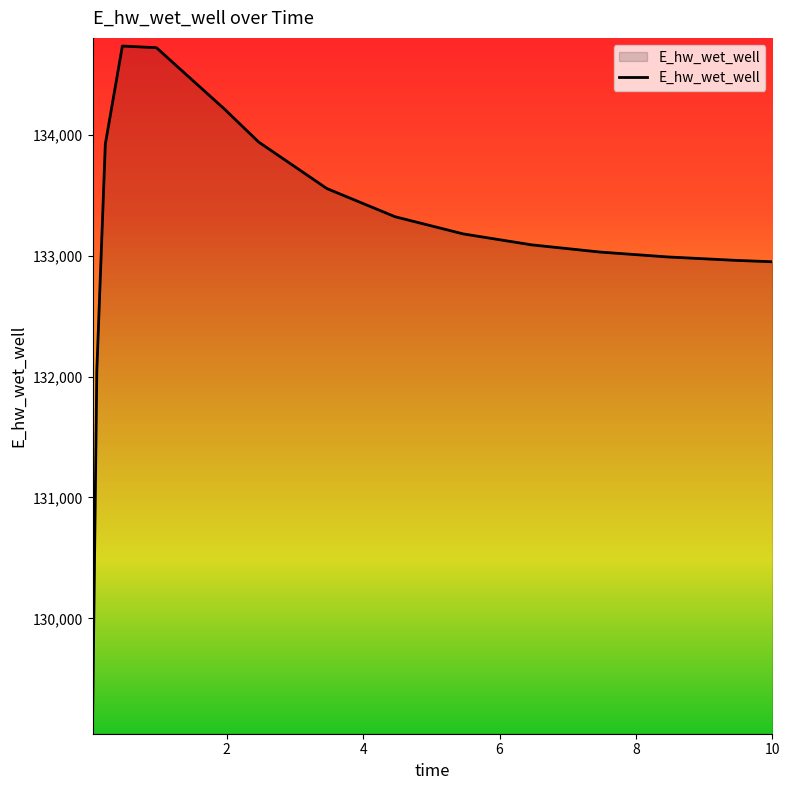

What is the smallest value displayed?

129110.1